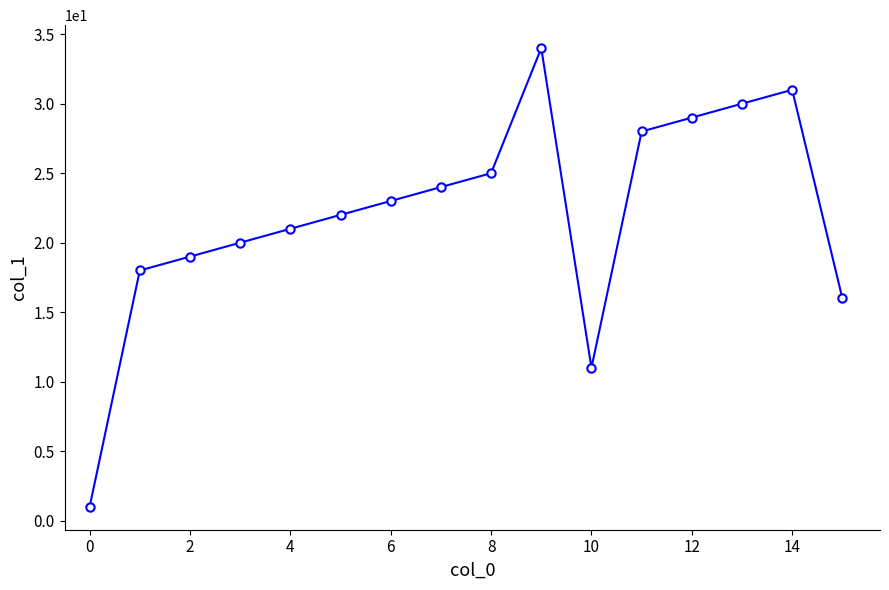

What is the greatest value displayed?

34